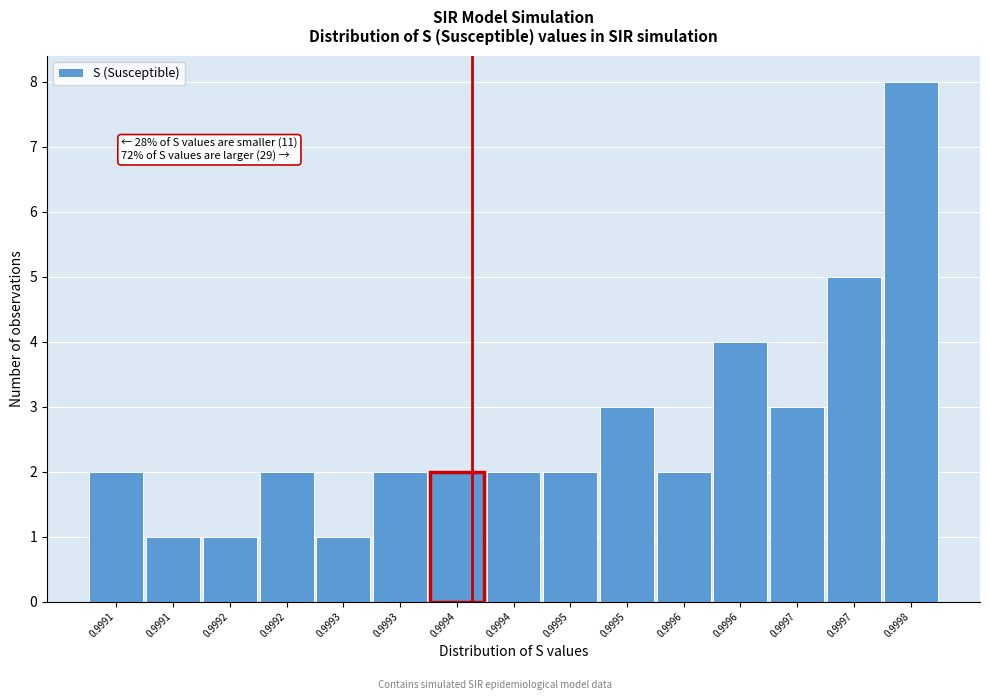

How many distinct data groups are displayed?

1